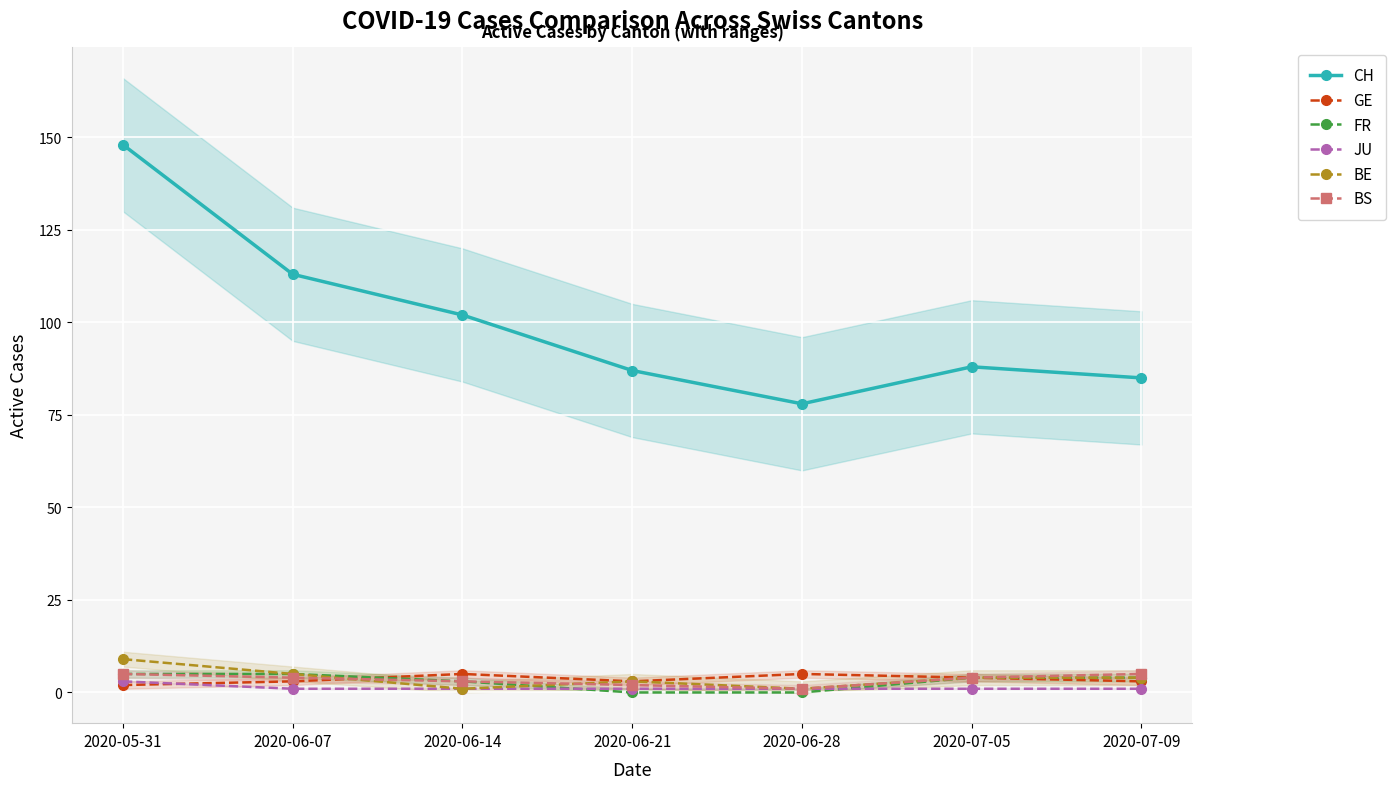

The value of CH at 2020-06-14 is 102. True or false?

True